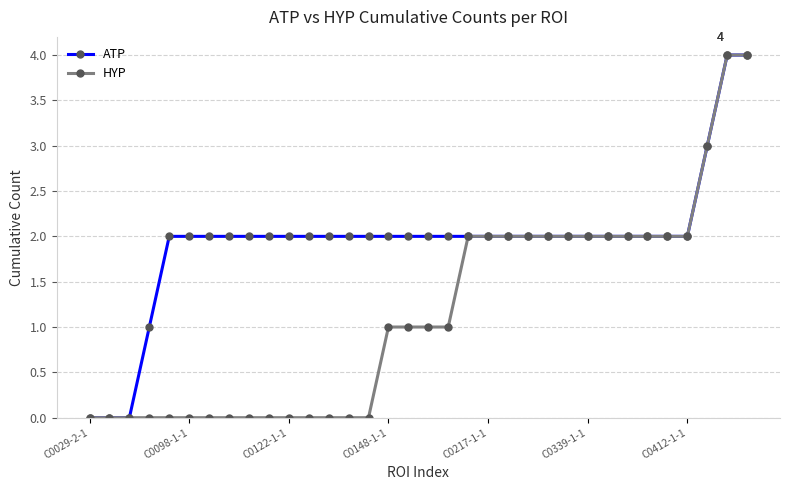

Which series has the largest total across all categories?

ATP